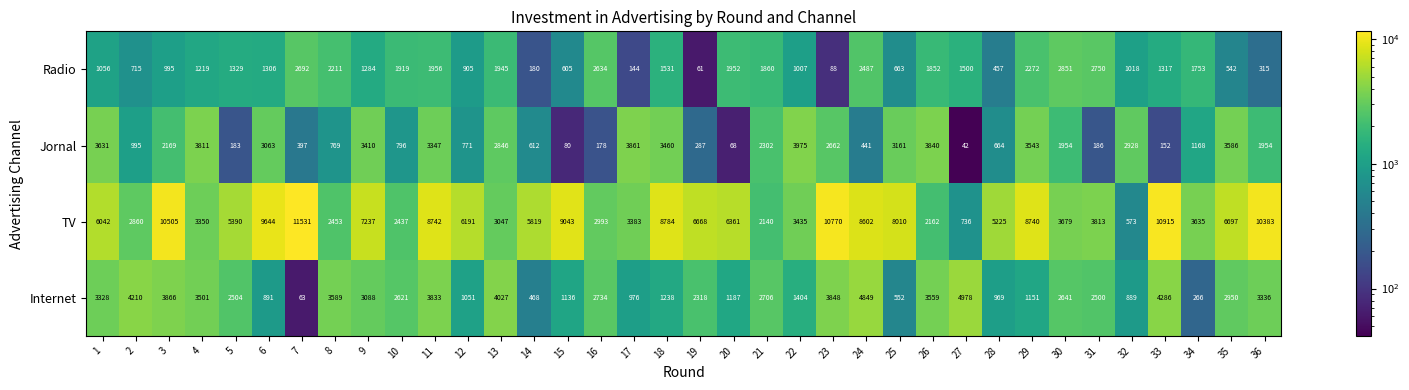

At which category does the chart reach its peak across all series?

7